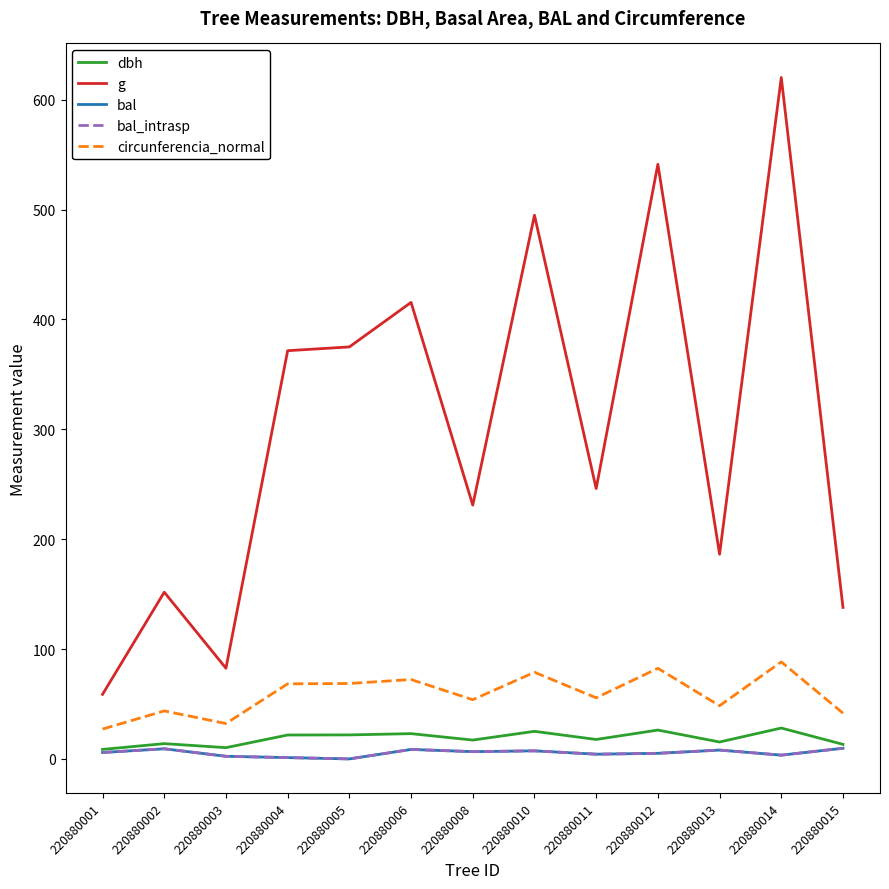

What is the average value of the g series?

301.0